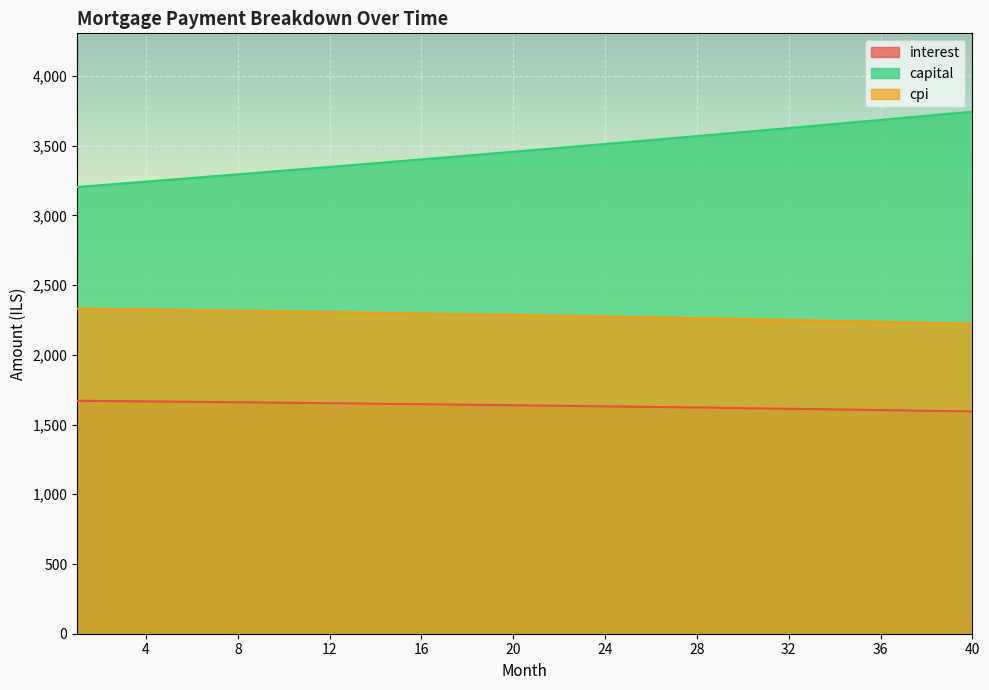

Reading right to left, extract all data points from this chart.

interest: 40=1594.1	39=1596.6	38=1599.1	37=1601.5	36=1603.9	35=1606.3	34=1608.7	33=1611.0	32=1613.3	31=1615.5	30=1617.8	29=1620.0	28=1622.2	27=1624.3	26=1626.4	25=1628.5	24=1630.6	23=1632.6	22=1634.6	21=1636.6	20=1638.5	19=1640.5	18=1642.4	17=1644.2	16=1646.1	15=1647.9	14=1649.7	13=1651.4	12=1653.2	11=1654.9	10=1656.6	9=1658.2	8=1659.8	7=1661.5	6=1663.0	5=1664.6	4=1666.1	3=1667.6	2=1669.1	1=1670.6
capital: 40=3744.1	39=3729.2	38=3714.3	37=3699.5	36=3684.7	35=3670.0	34=3655.4	33=3640.8	32=3626.3	31=3611.8	30=3597.4	29=3583.1	28=3568.8	27=3554.6	26=3540.4	25=3526.3	24=3512.2	23=3498.2	22=3484.2	21=3470.3	20=3456.5	19=3442.7	18=3429.0	17=3415.3	16=3401.7	15=3388.1	14=3374.6	13=3361.2	12=3347.8	11=3334.4	10=3321.1	9=3307.9	8=3294.7	7=3281.5	6=3268.4	5=3255.4	4=3242.4	3=3229.5	2=3216.6	1=3203.8
cpi: 40=2223.0	39=2226.5	38=2230.0	37=2233.5	36=2236.9	35=2240.2	34=2243.6	33=2246.9	32=2250.1	31=2253.3	30=2256.5	29=2259.6	28=2262.7	27=2265.7	26=2268.7	25=2271.7	24=2274.6	23=2277.5	22=2280.3	21=2283.1	20=2285.9	19=2288.6	18=2291.3	17=2293.9	16=2296.6	15=2299.1	14=2301.7	13=2304.2	12=2306.6	11=2309.1	10=2311.4	9=2313.8	8=2316.1	7=2318.4	6=2320.6	5=2322.8	4=2325.0	3=2327.1	2=2329.2	1=2331.3